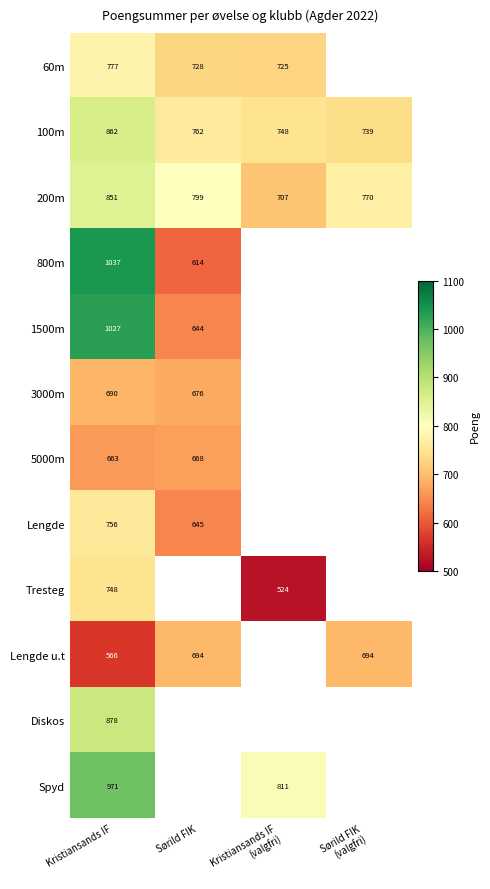

What is the lowest value of the 200m series?

707